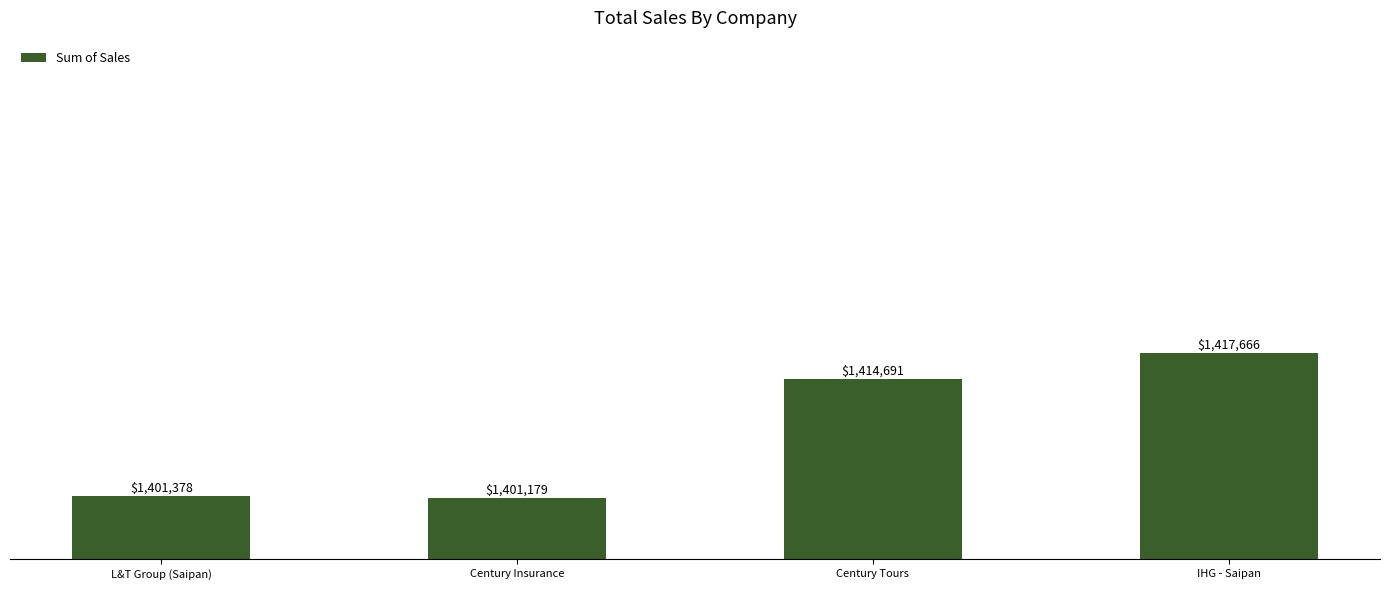

What position from the left is L&T Group (Saipan)?

1